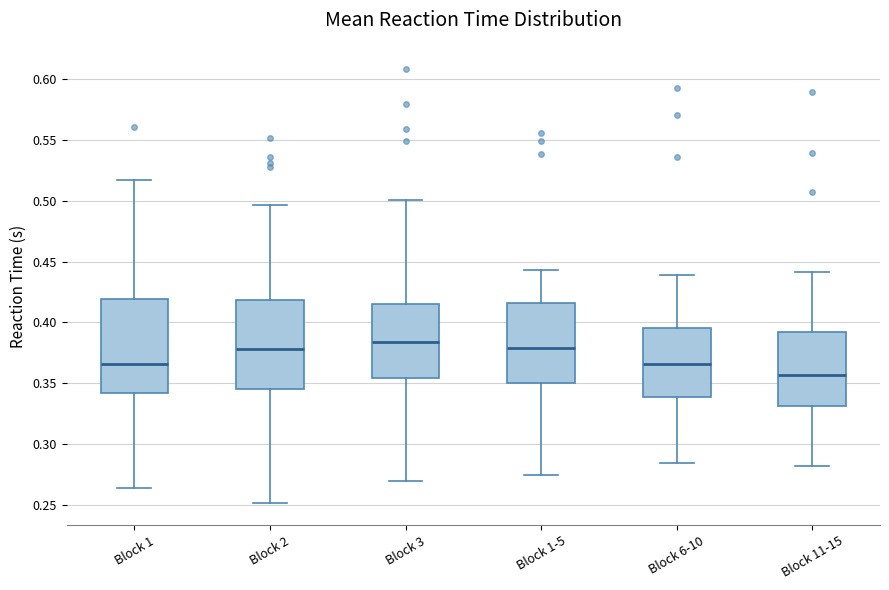

Reading left to right, read every box against the y-axis: the position of its median line, the range the box covers, and the ends of its whiskers. The values are not printed on the chart, so give them approximately, as read against the axis.

Block 1: median 0.365, box 0.340 to 0.420, whiskers 0.265 to 0.515
Block 2: median 0.380, box 0.345 to 0.420, whiskers 0.250 to 0.495
Block 3: median 0.385, box 0.355 to 0.415, whiskers 0.270 to 0.500
Block 1-5: median 0.380, box 0.350 to 0.415, whiskers 0.275 to 0.445
Block 6-10: median 0.365, box 0.340 to 0.395, whiskers 0.285 to 0.440
Block 11-15: median 0.355, box 0.330 to 0.390, whiskers 0.280 to 0.440